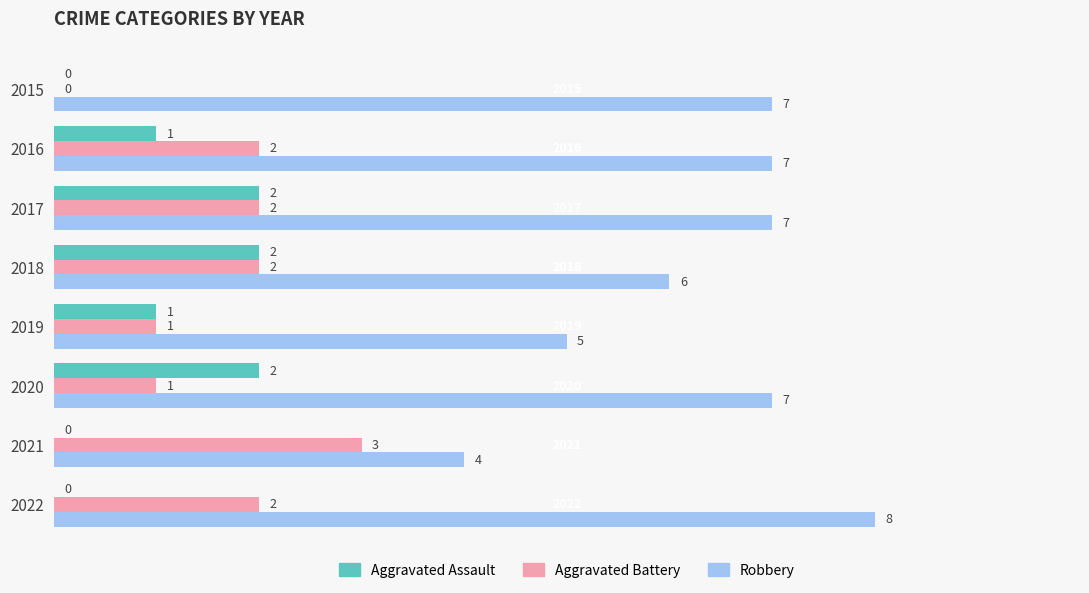

At which label is Robbery closest to 6?

2018